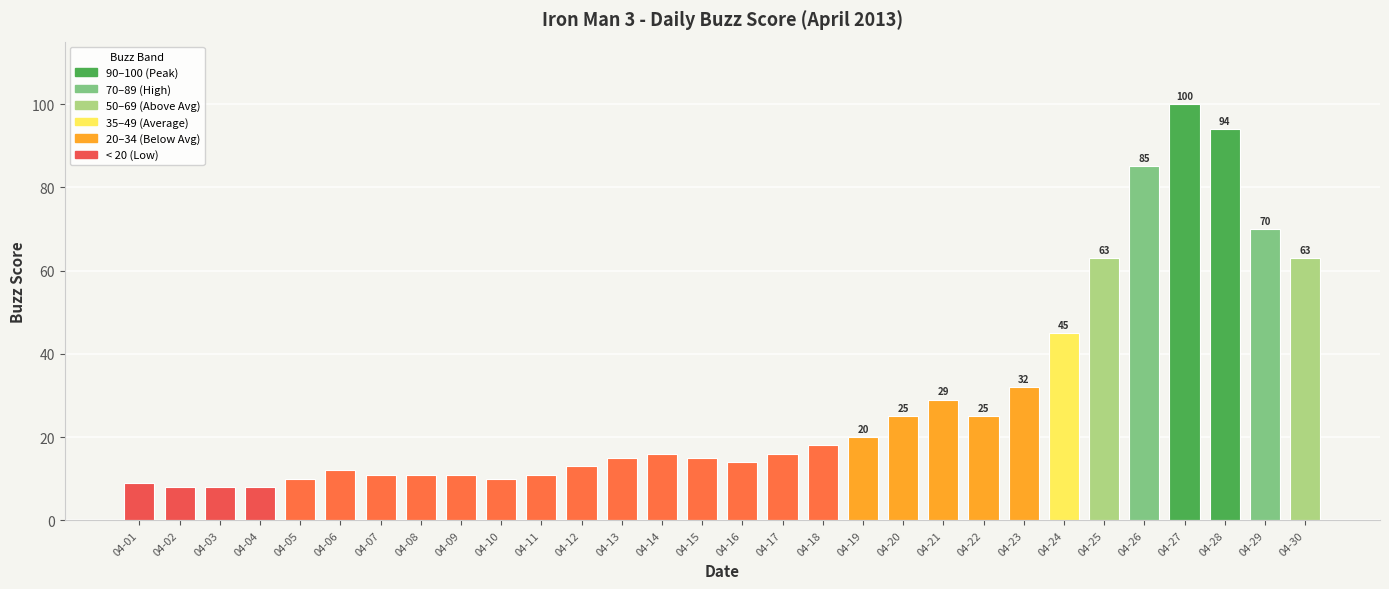

What is the change in value from 04-10 to 04-28?

+84